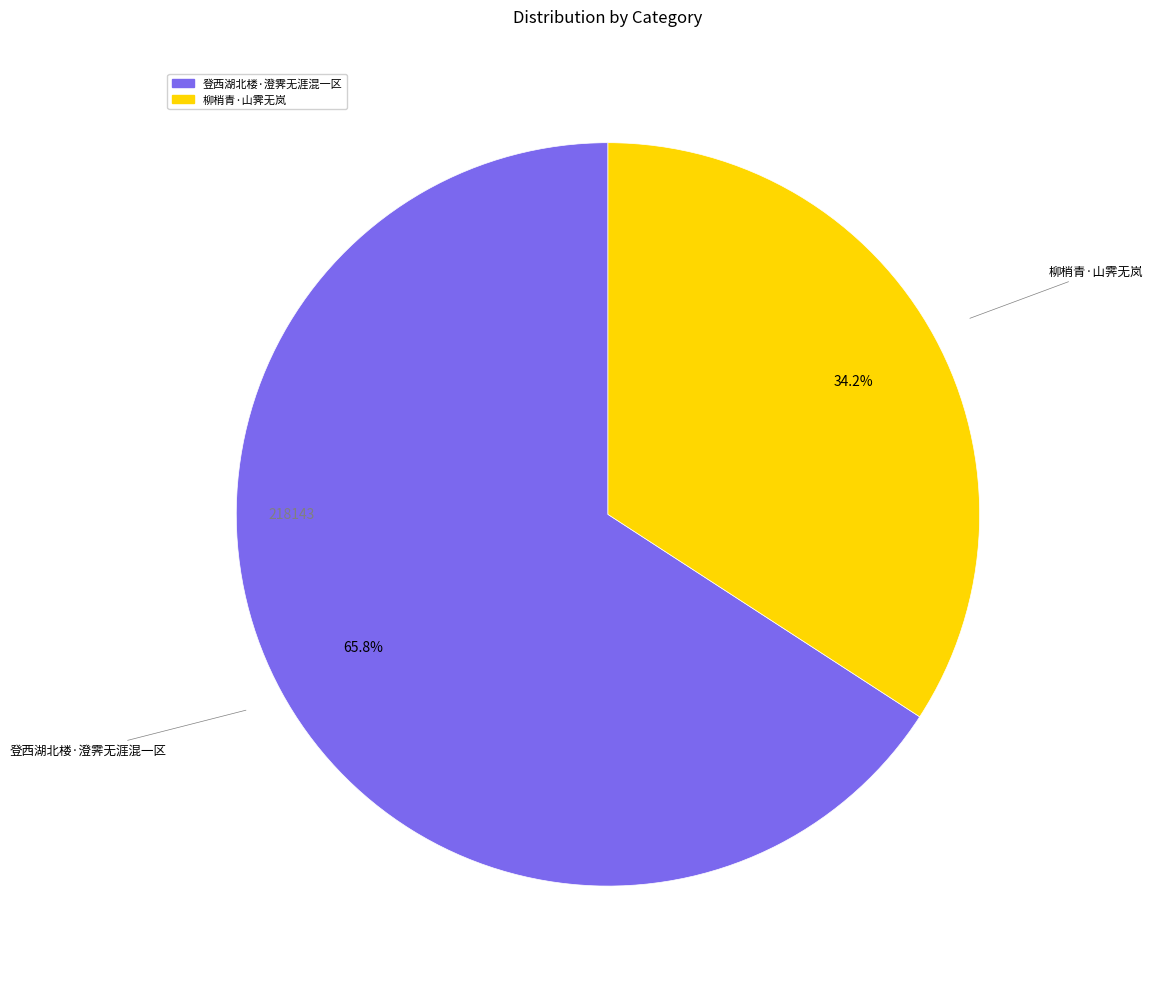

Is the sum of 登西湖北楼·澄霁无涯混一区 and 柳梢青·山霁无岚 greater than half?

Yes